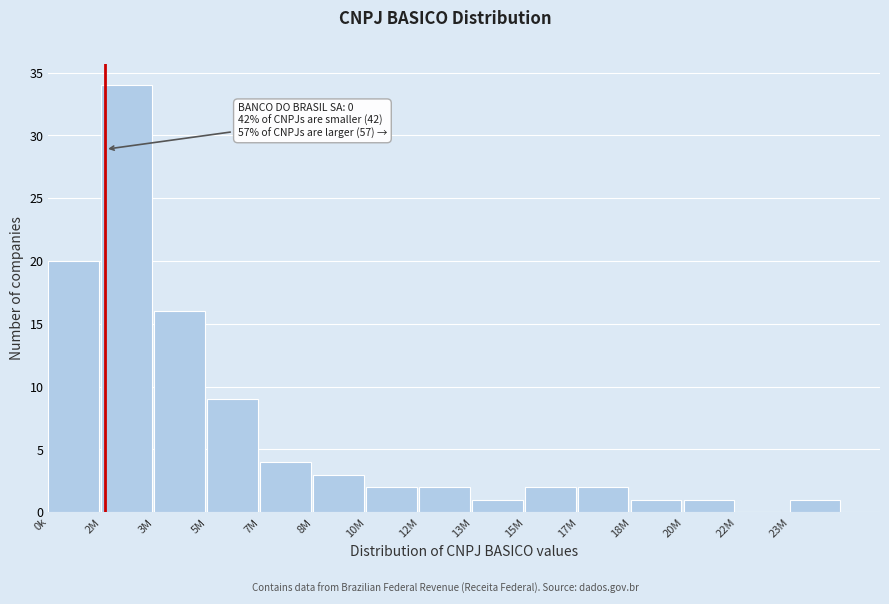

Reading left to right, list all the values displayed in this chart.

0k=20	2M=34	3M=16	5M=9	7M=4	8M=3	10M=2	12M=2	13M=1	15M=2	17M=2	18M=1	20M=1	22M=0	23M=1